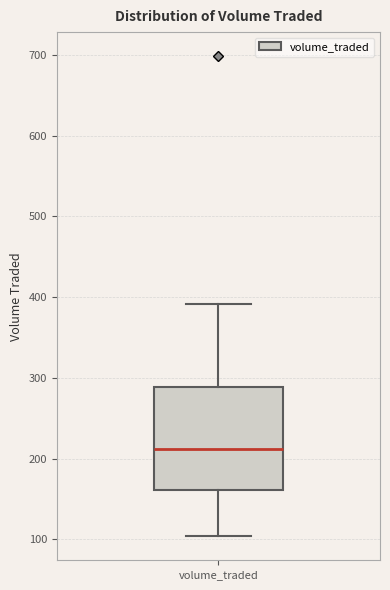

Read this box plot against the y-axis: the position of the median line, the range covered by the box, and the ends of both whiskers. The values are not printed on the chart, so give them approximately, as read against the axis.

median 210, box 160 to 290, whiskers 100 to 390